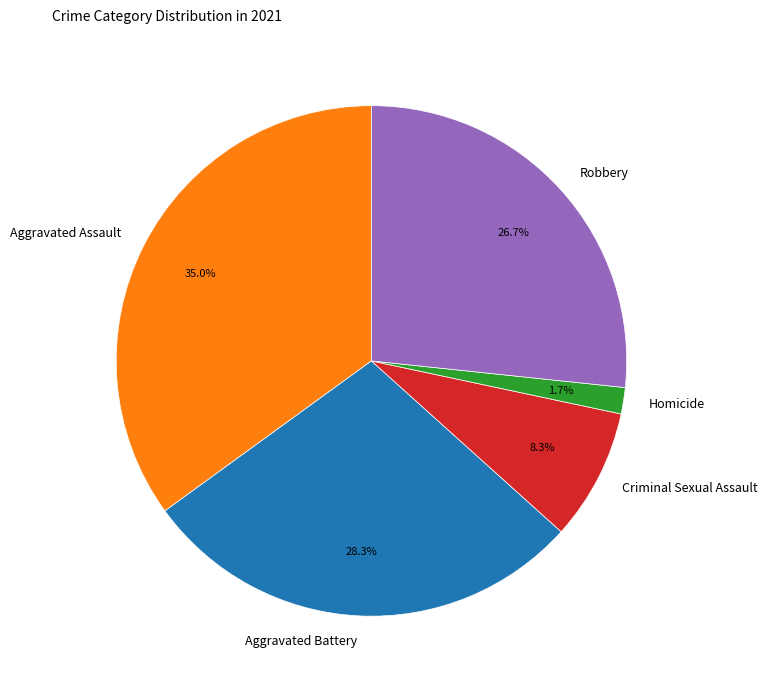

Between Aggravated Assault and Criminal Sexual Assault, which is larger?

Aggravated Assault